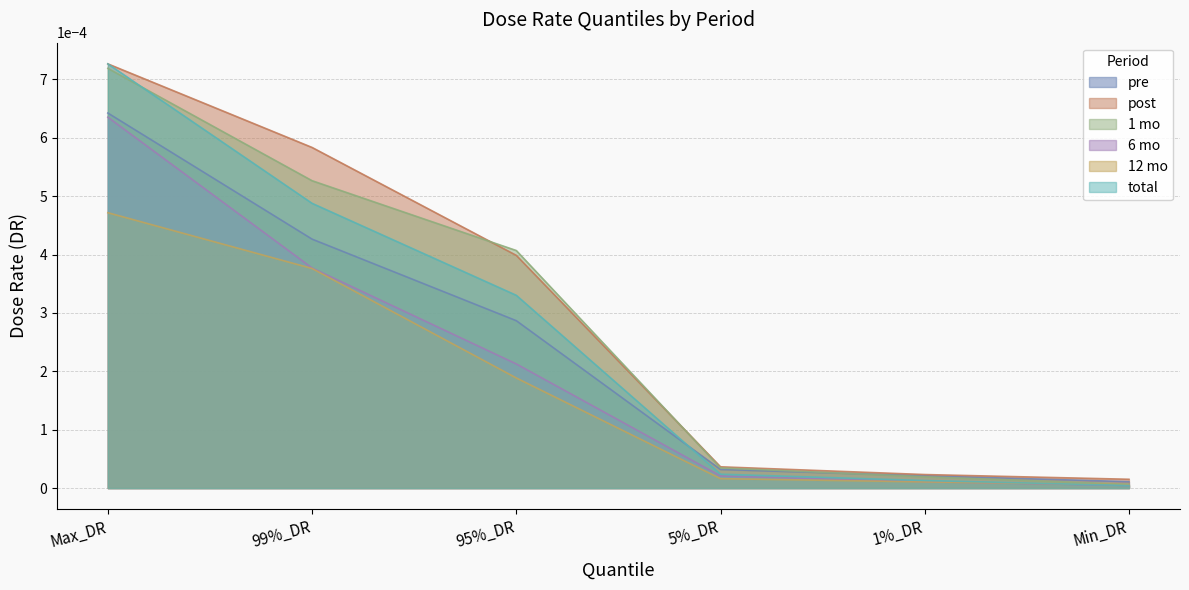

How many lines are shown in the chart?

6